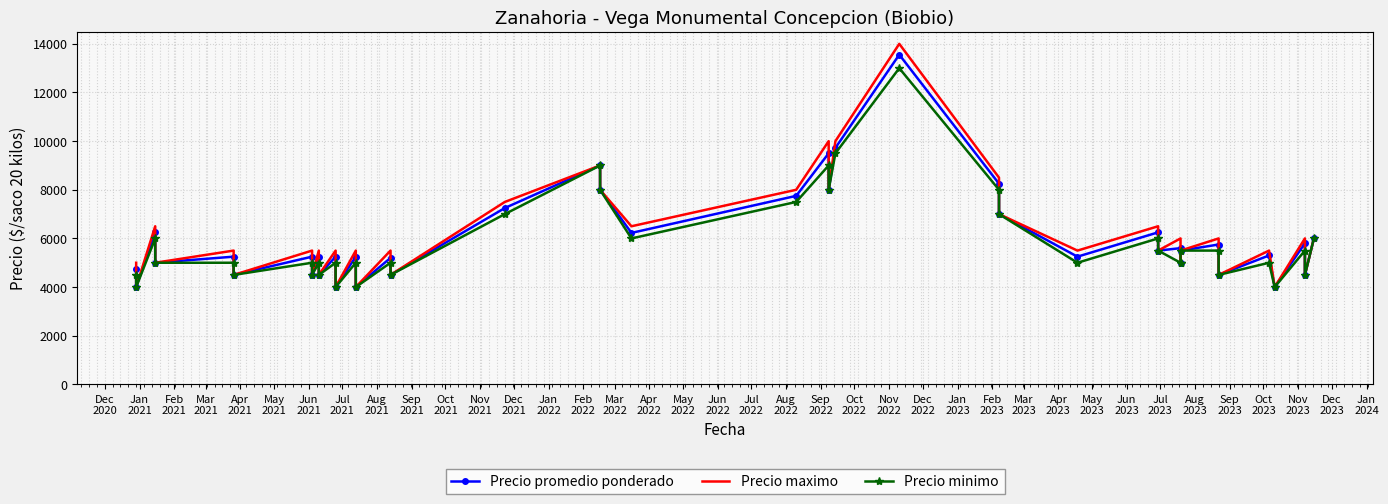

True or false: Precio promedio ponderado has more than 0 interior local peaks.

True